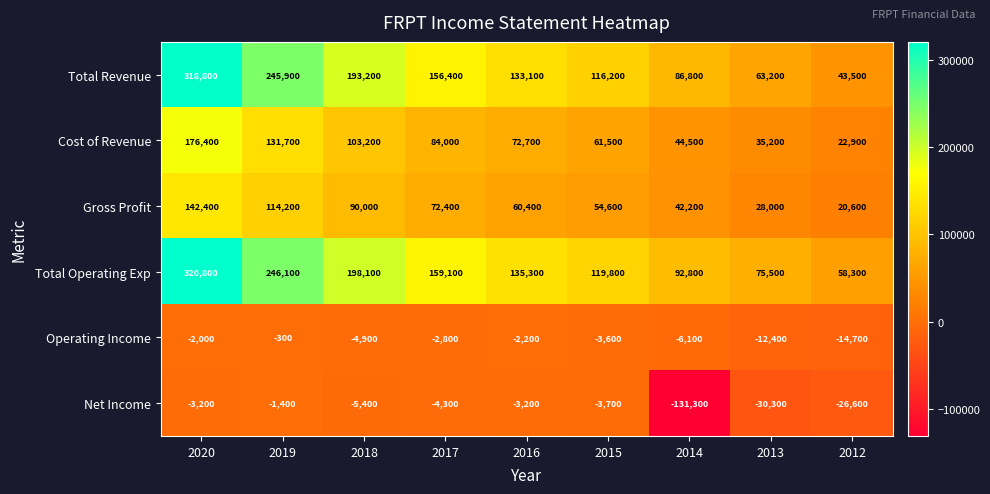

What is the difference between the highest and lowest values at 2013?

105800